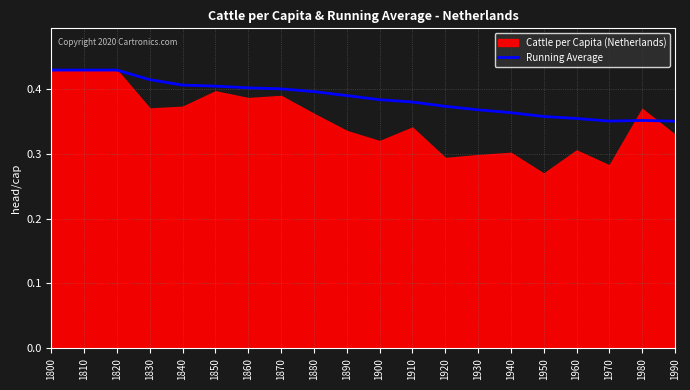

True or false: Running Average has a value of 0.6 at 1980.

False